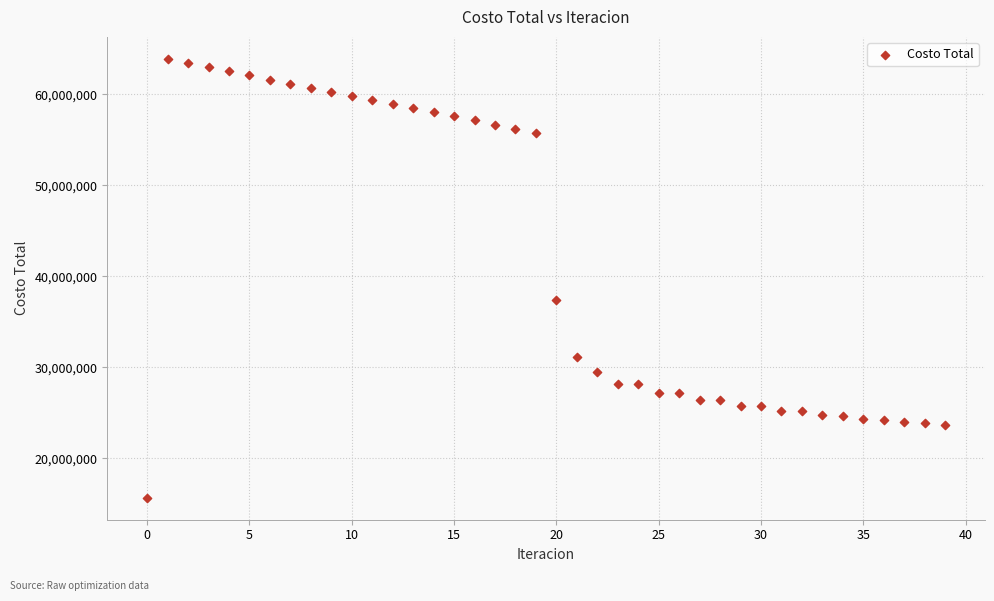

What is the range of Y values (max minus min)?

48205369.2